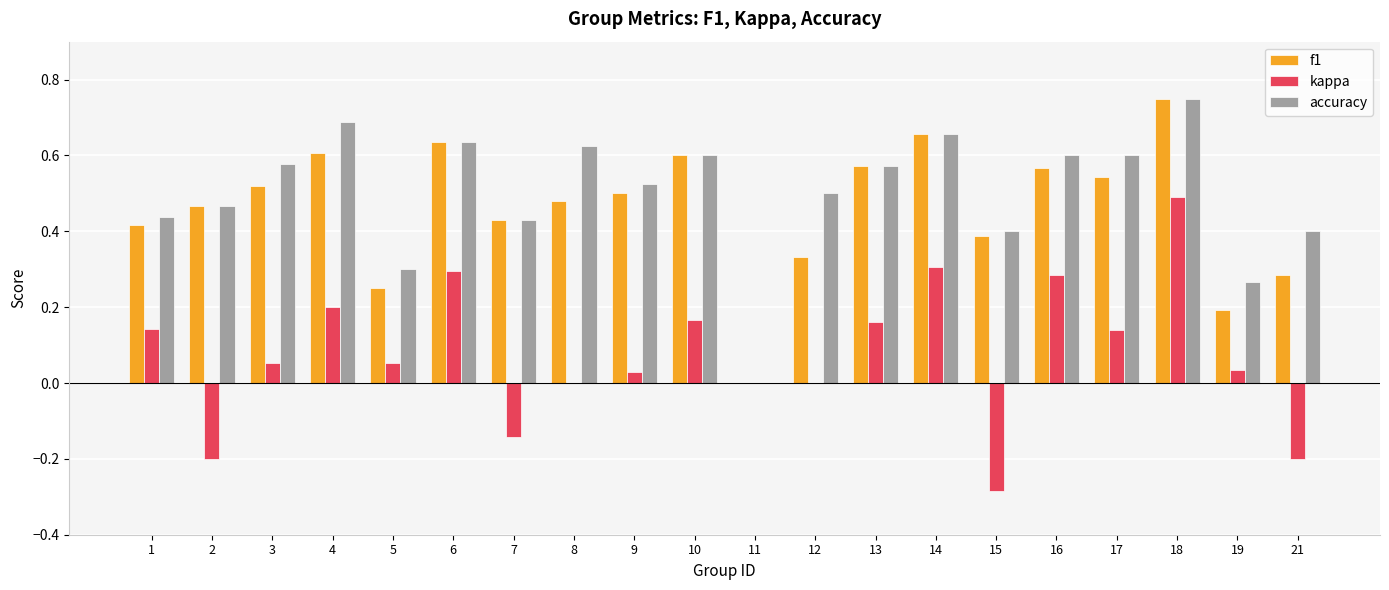

Which label corresponds to the largest value in the chart?

18